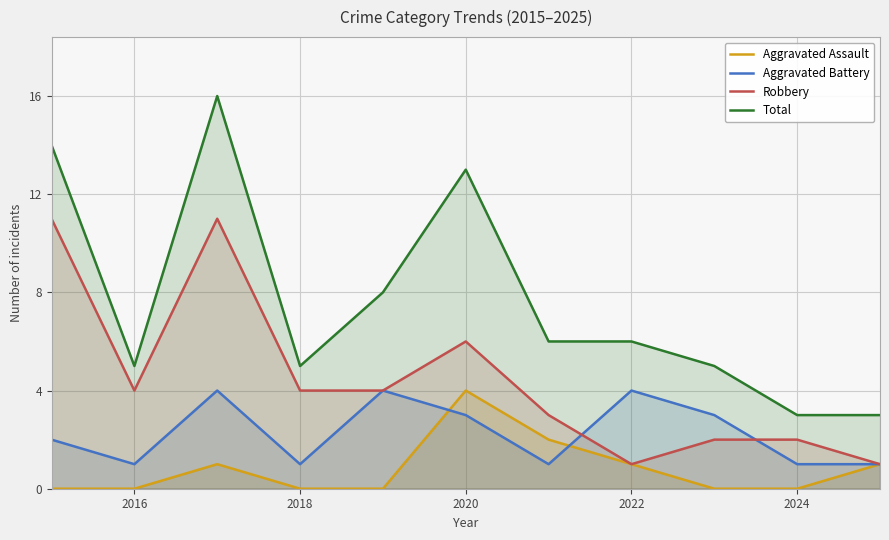

Which series has the largest total across all categories?

Total